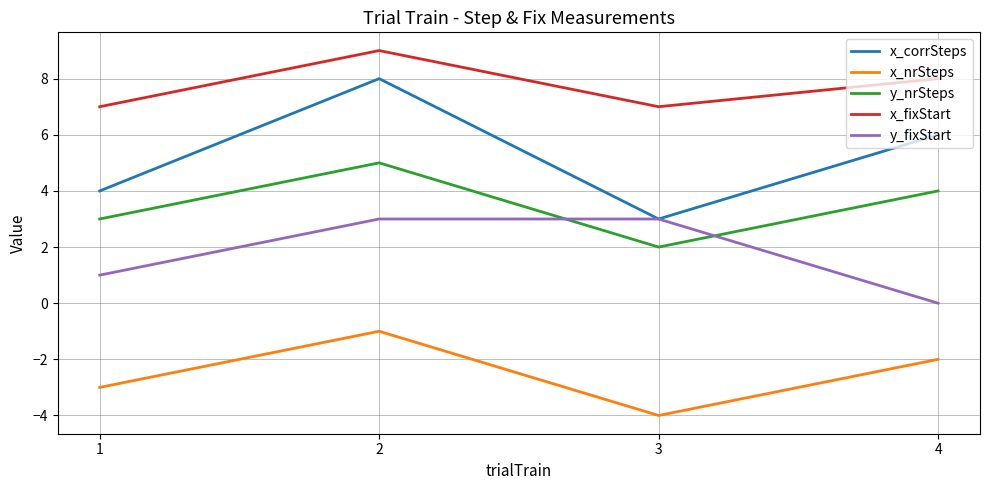

How many times do y_nrSteps and y_fixStart cross each other?

2